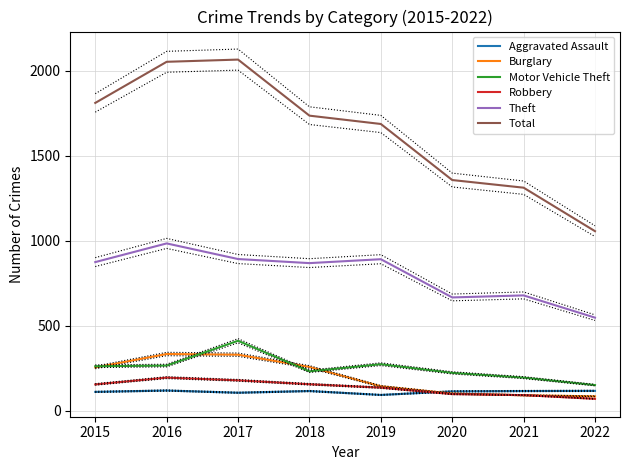

Reading right to left, what are all the values shown in this chart?

Aggravated Assault: 2022=116	2021=115	2020=113	2019=92	2018=115	2017=105	2016=118	2015=110
Burglary: 2022=84	2021=90	2020=100	2019=143	2018=257	2017=329	2016=333	2015=254
Motor Vehicle Theft: 2022=150	2021=194	2020=222	2019=273	2018=231	2017=411	2016=265	2015=261
Robbery: 2022=69	2021=91	2020=97	2019=135	2018=155	2017=178	2016=194	2015=154
Theft: 2022=547	2021=678	2020=666	2019=891	2018=868	2017=892	2016=984	2015=874
Total: 2022=1056	2021=1312	2020=1357	2019=1687	2018=1736	2017=2066	2016=2053	2015=1811